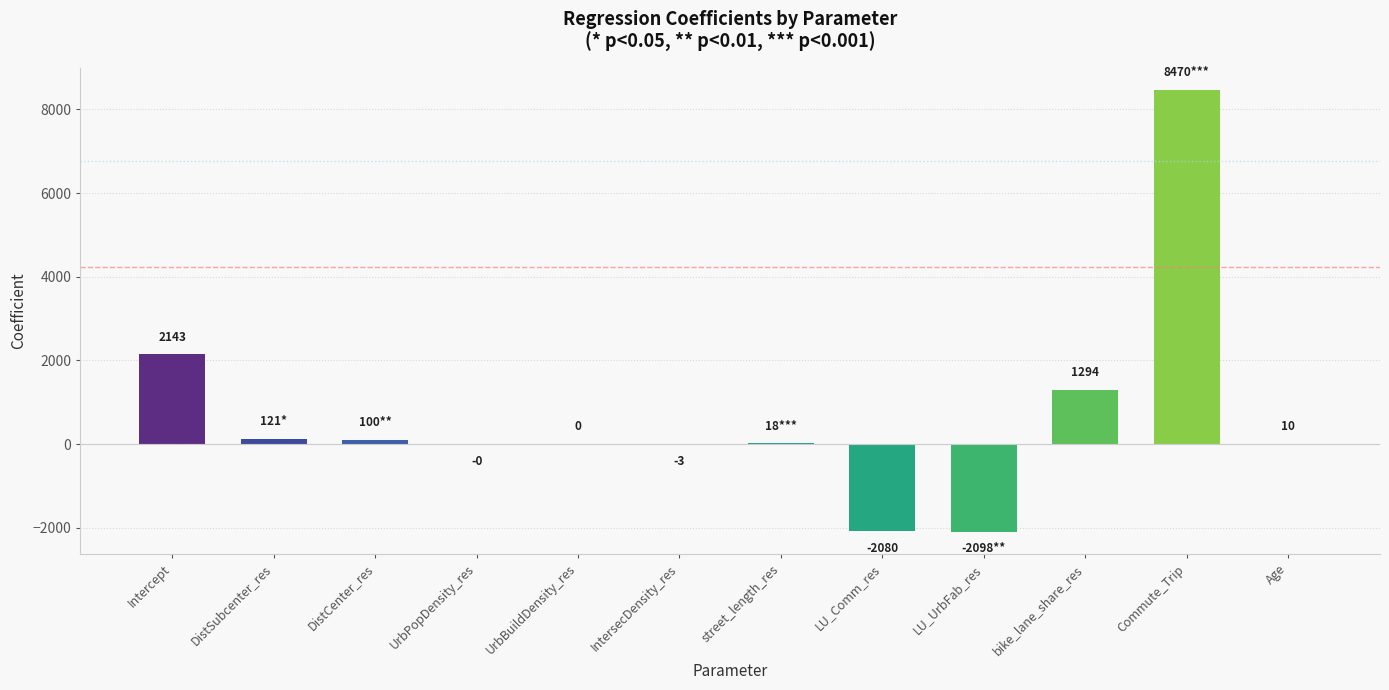

What value does the data have at Intercept?

2142.6